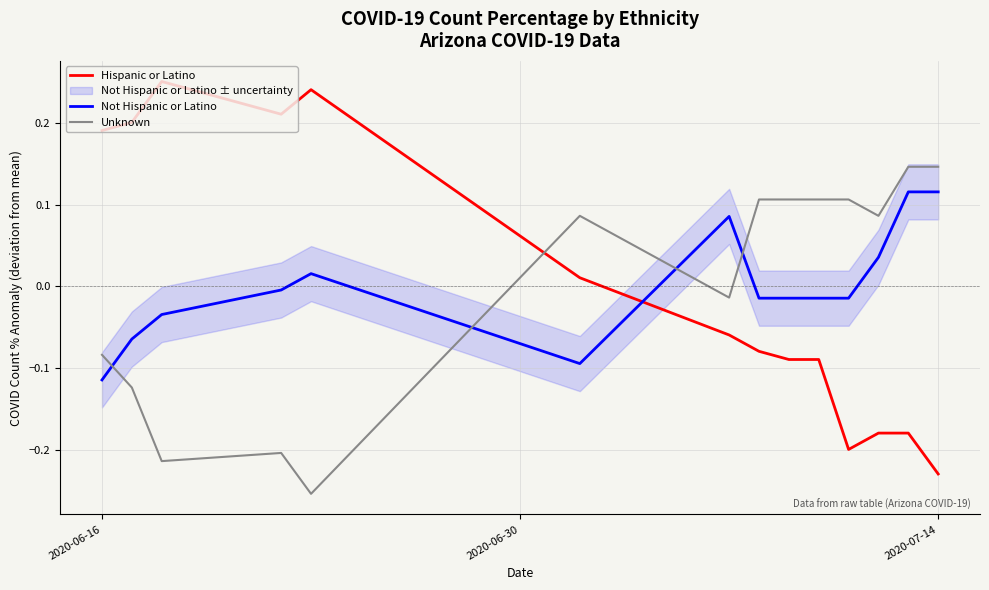

True or false: Hispanic or Latino and Unknown intersect in this chart.

True